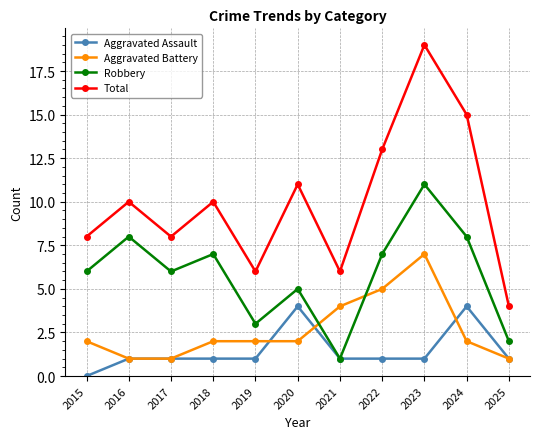

How many interior local peaks does the Robbery series have?

4